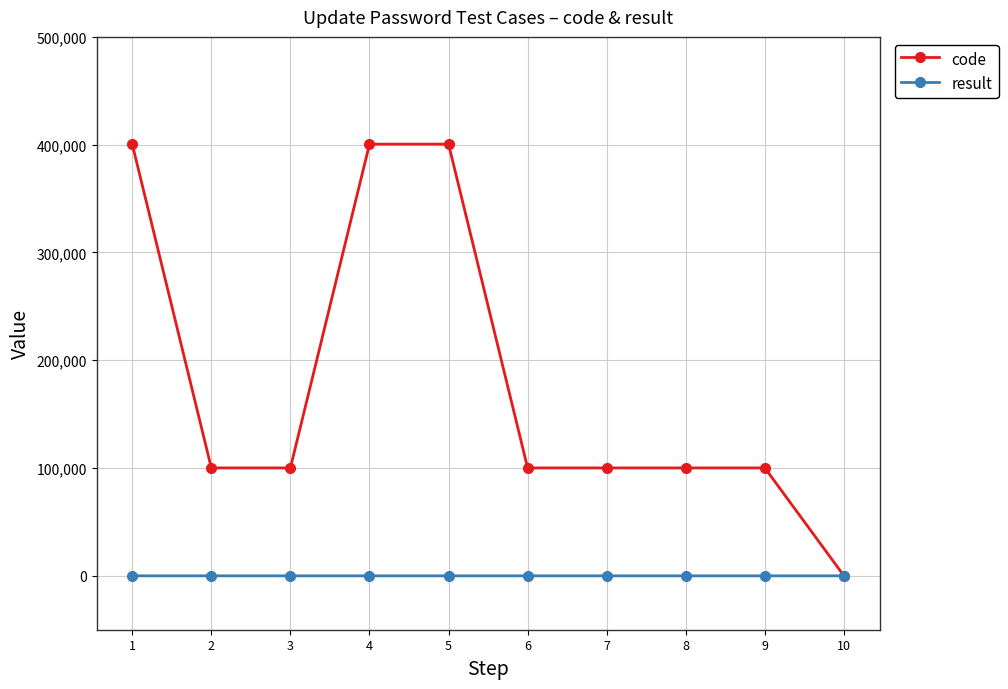

Rank the series at 2 from lowest to highest value.

result, code